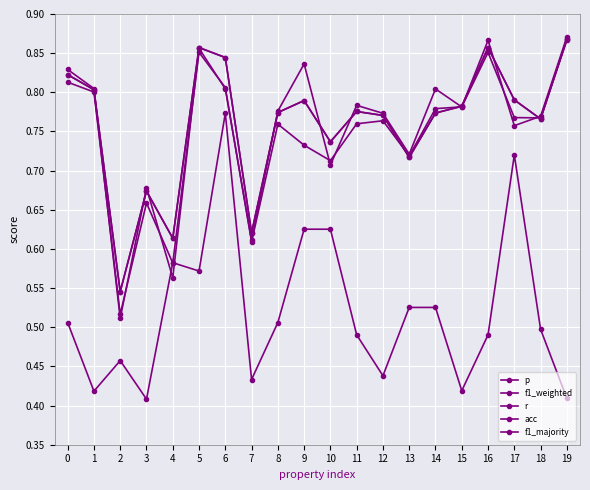

What is the highest value of the acc series?

0.9